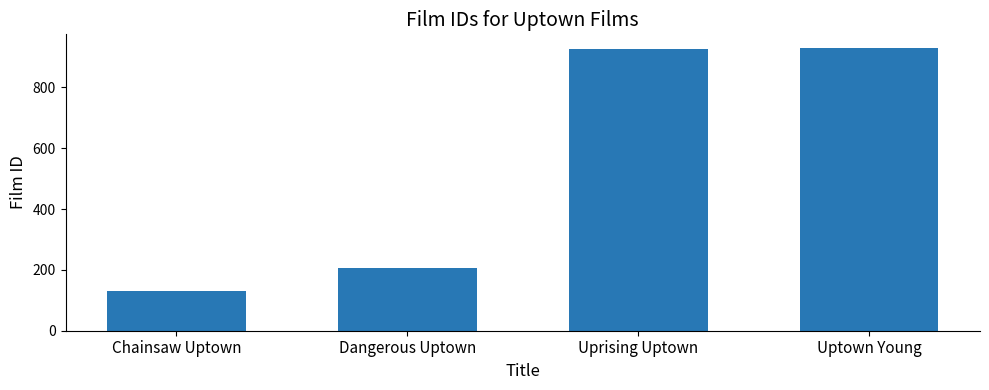

Is it true that the value at Chainsaw Uptown is 51?

False